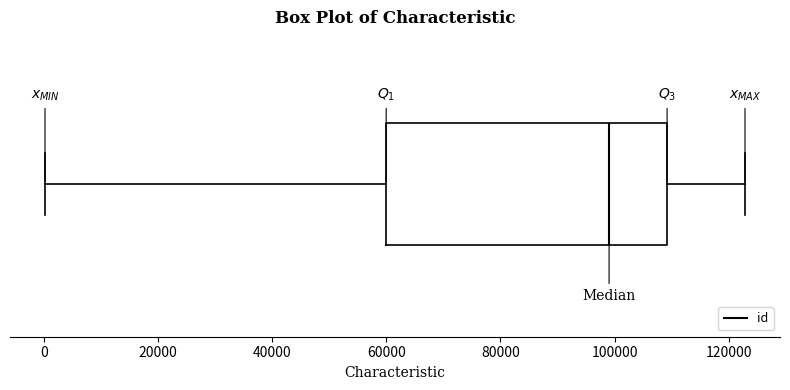

Where does the median line of the box sit on the x-axis? The values are not printed on the chart, so give them approximately, as read against the axis.

100000